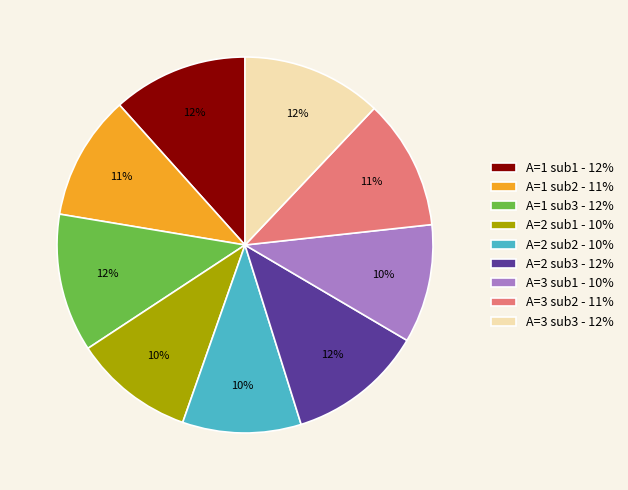

Does A=2 sub3 - 12% represent more than half of the total?

No